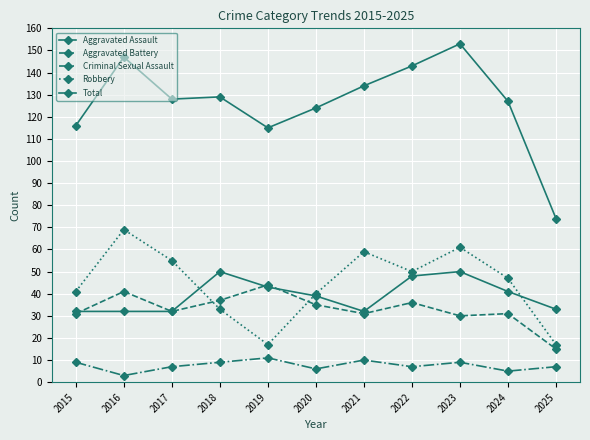

True or false: Robbery has more than 1 interior local peaks.

True